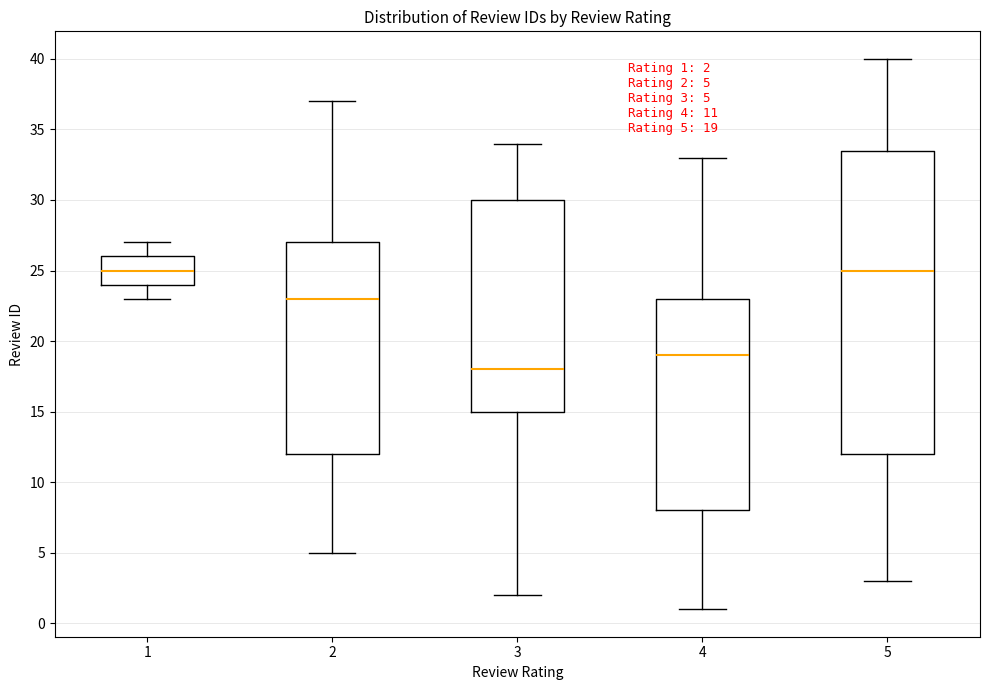

Which box is the tallest, from its lower edge to its upper edge?

5